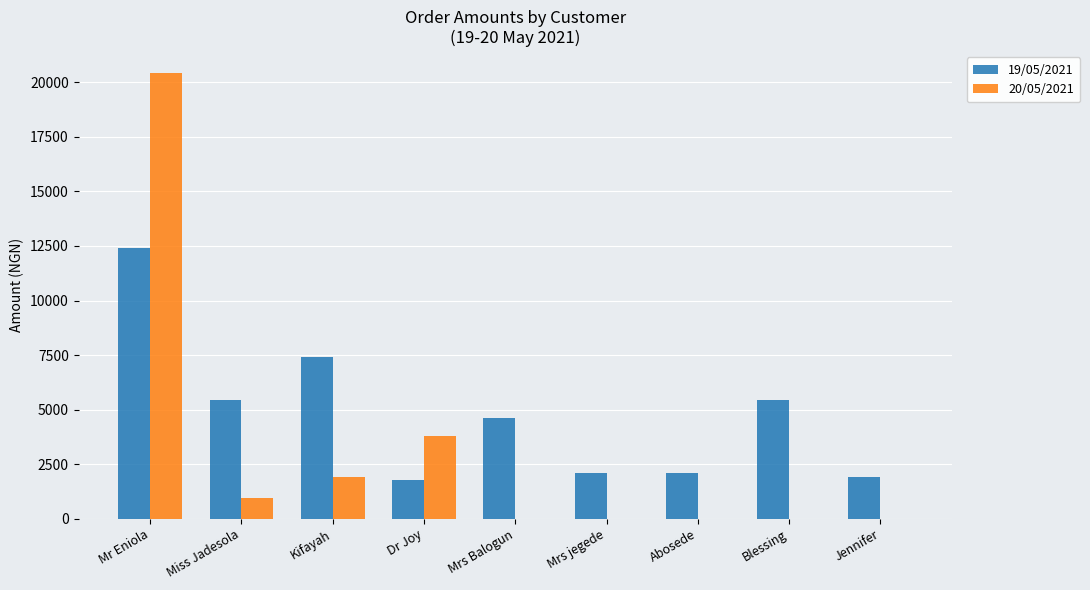

Reading left to right, extract all data points from this chart.

19/05/2021: Mr Eniola=12400	Miss Jadesola=5450	Kifayah=7400	Dr Joy=1800	Mrs Balogun=4600	Mrs jegede=2100	Abosede=2100	Blessing=5450	Jennifer=1900
20/05/2021: Mr Eniola=20400	Miss Jadesola=950	Kifayah=1900	Dr Joy=3800	Mrs Balogun=0	Mrs jegede=0	Abosede=0	Blessing=0	Jennifer=0